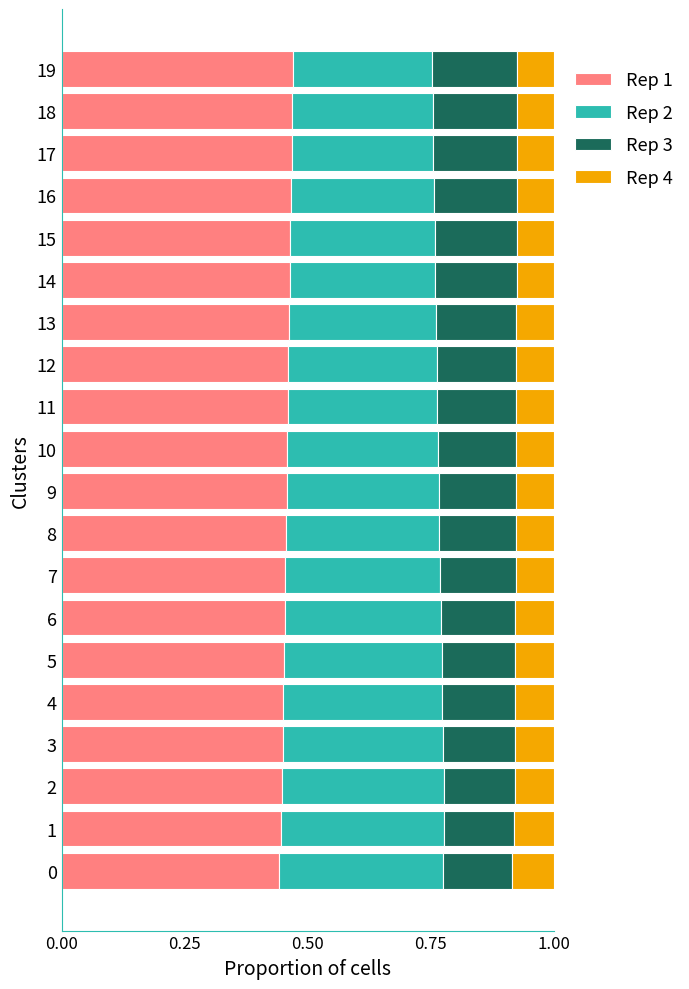

The Rep 1 series shows 0.3 at 18. True or false?

False